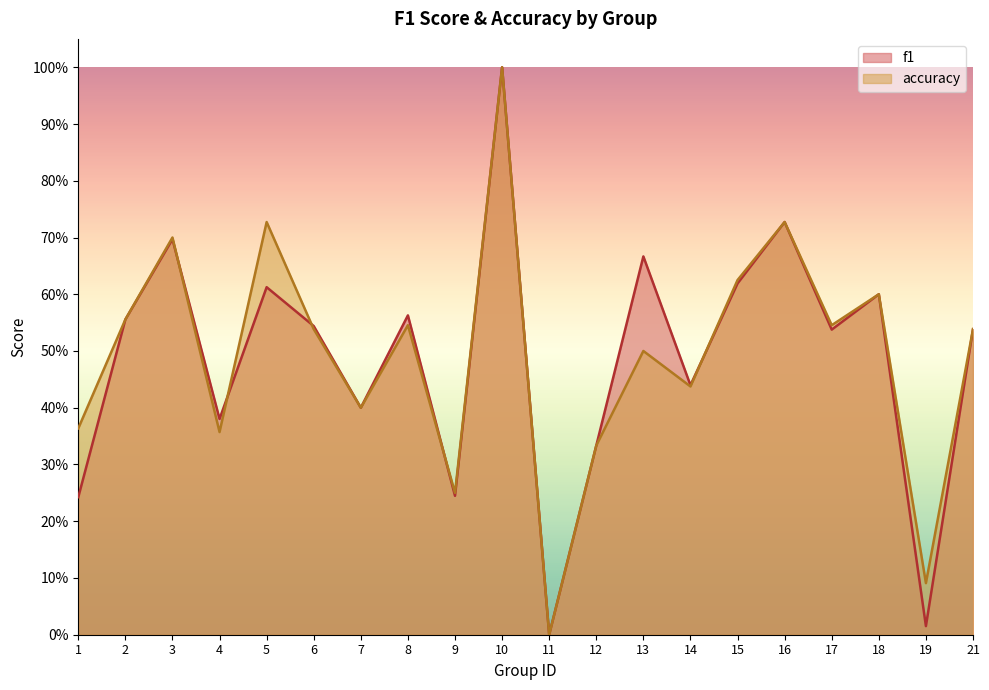

True or false: f1 and accuracy intersect in this chart.

True